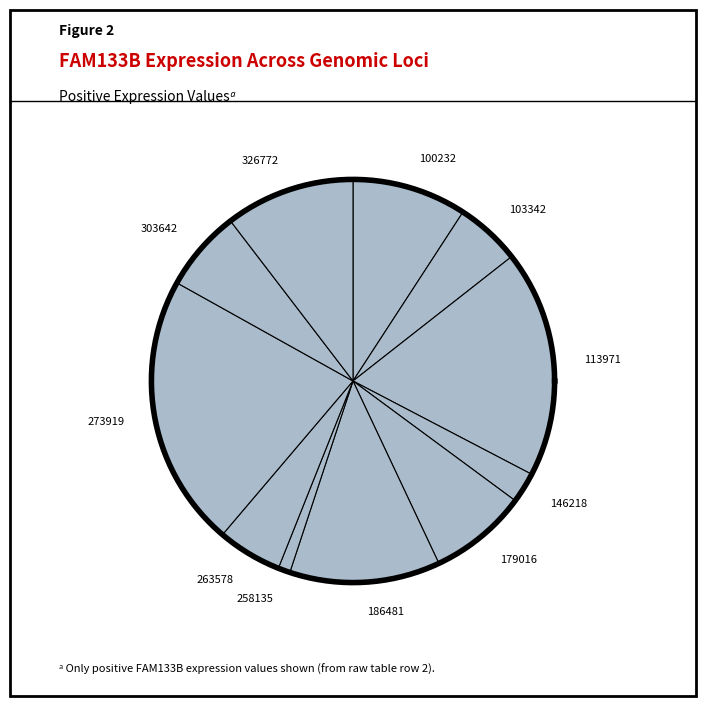

True or false: 100232 accounts for 9% of the total.

True